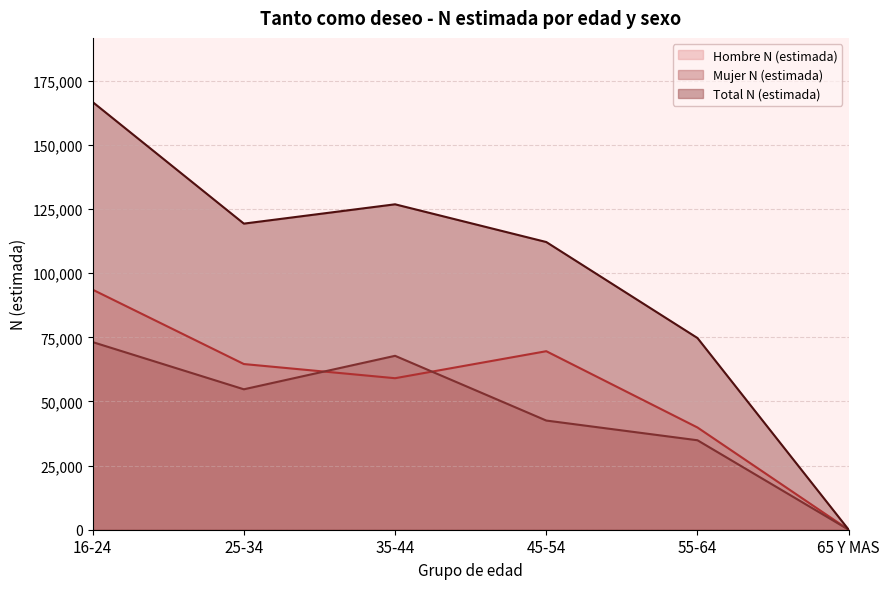

List the labels in order of Total N (estimada) value, largest first.

16-24, 35-44, 25-34, 45-54, 55-64, 65 Y MAS